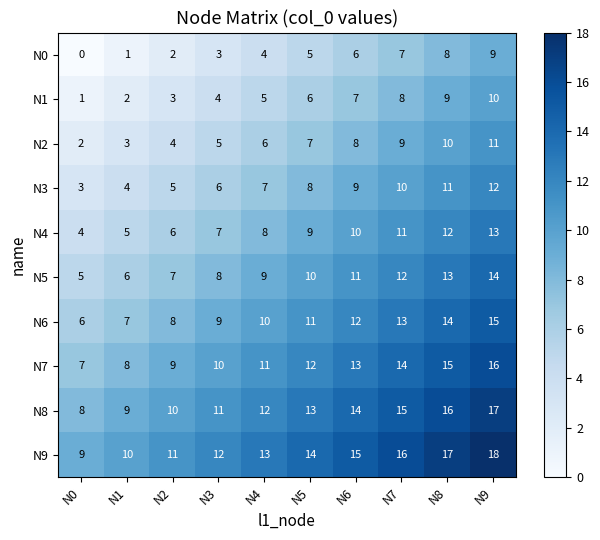

Read the N6 value at N6.

12